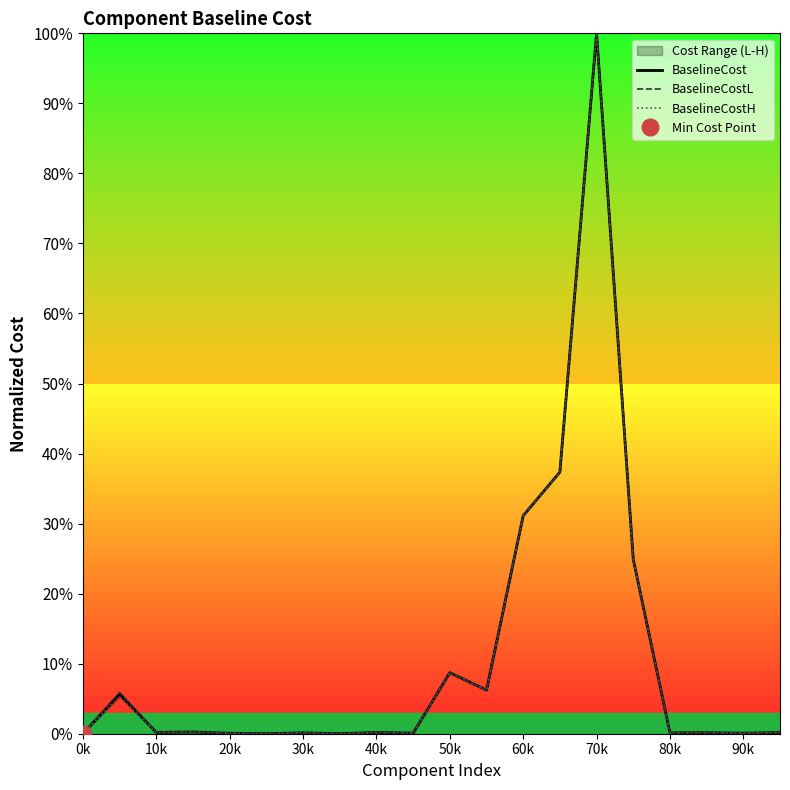

How many lines are shown in the chart?

3